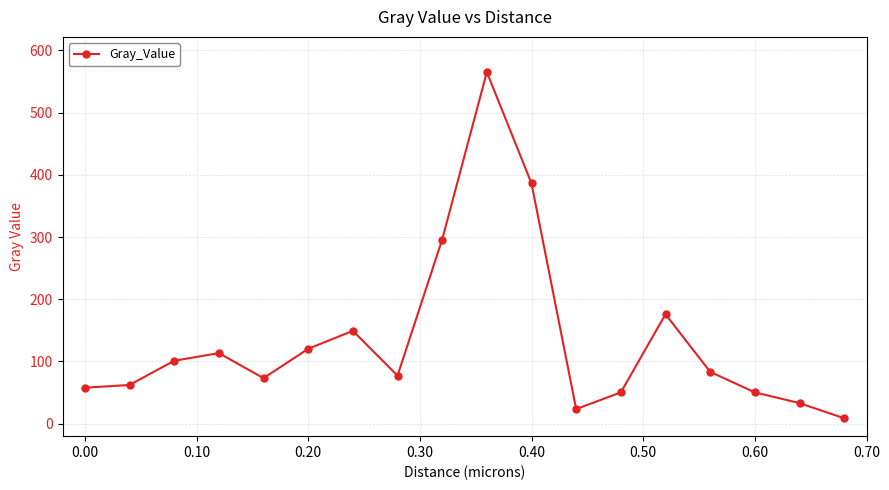

What is the average value?

134.9